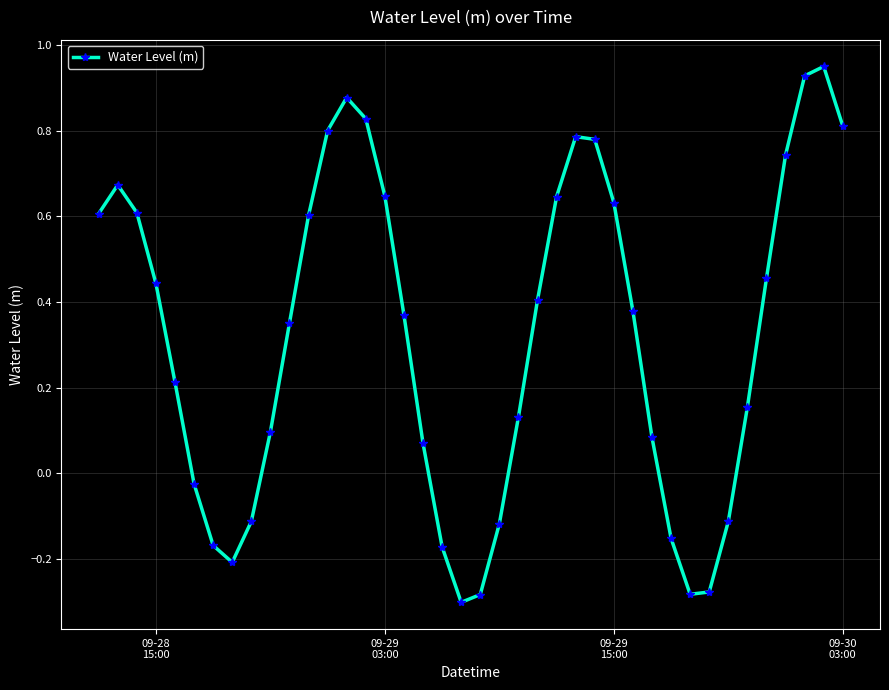

What is the average value?

0.3